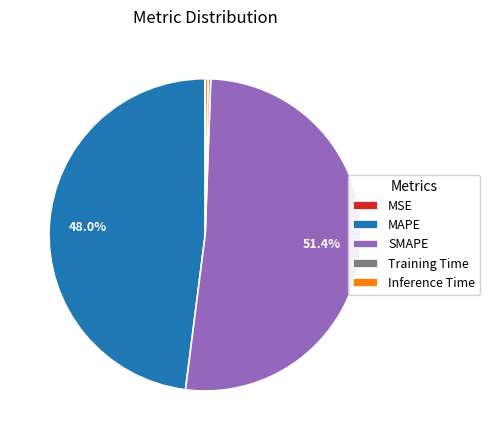

Which slice is the largest?

SMAPE